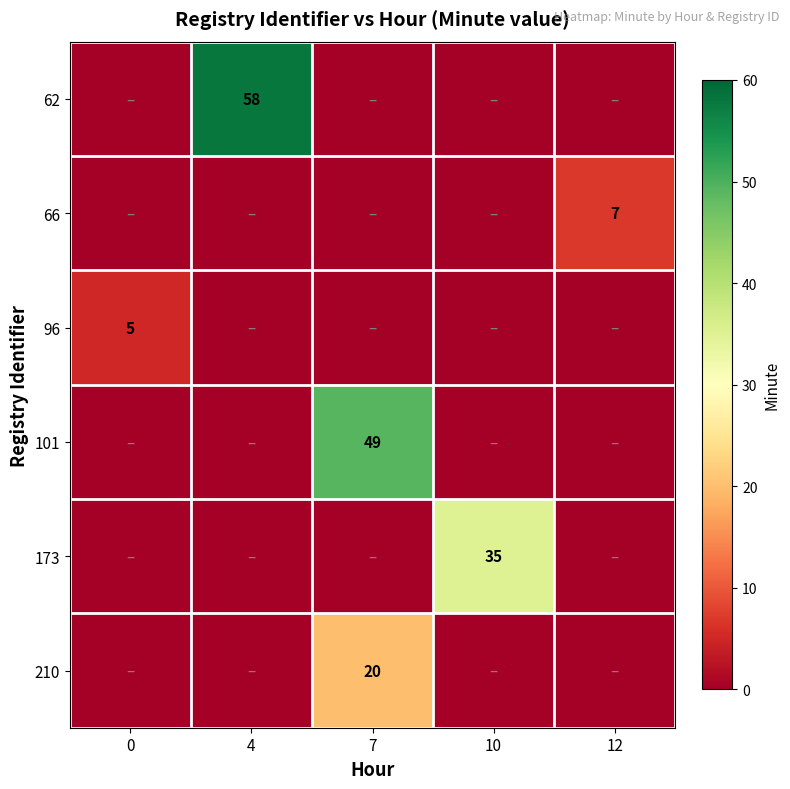

The 96 series shows 8 at 0. True or false?

False